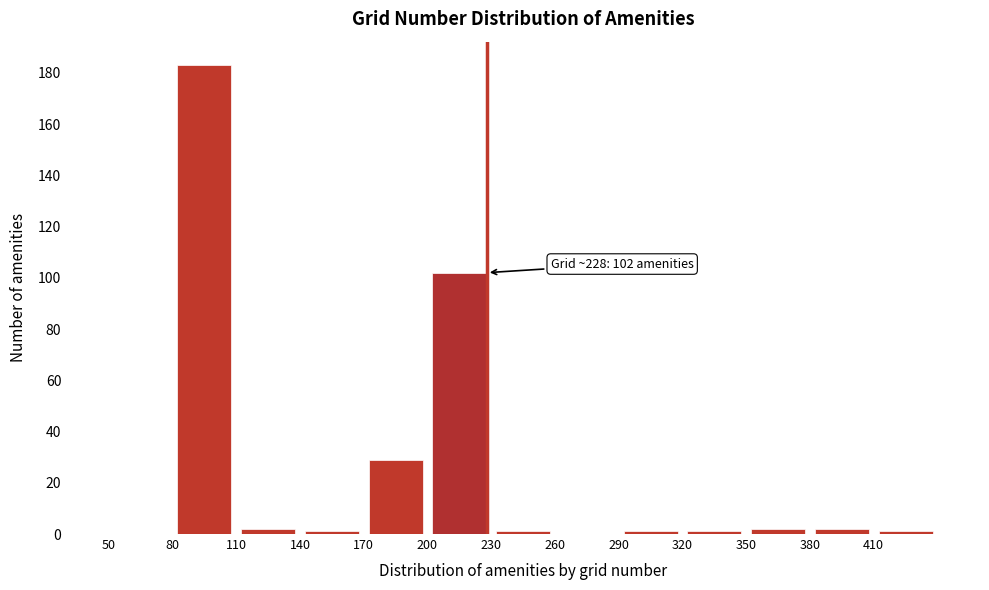

Over which range of the x-axis is the bar tallest?

80 to 110